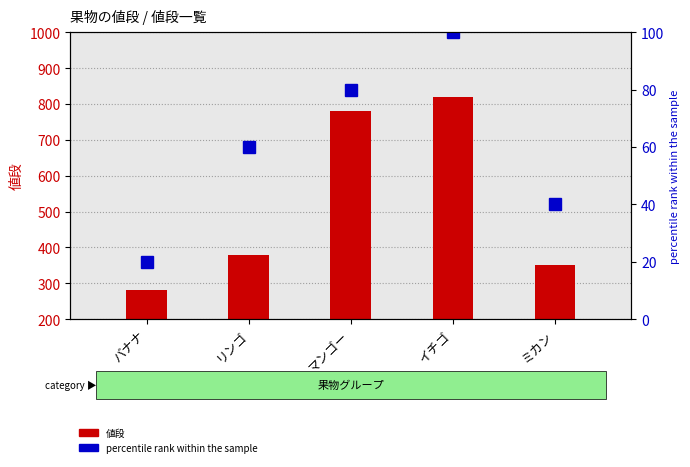

What is the sum of all percentile rank within the sample values?

300